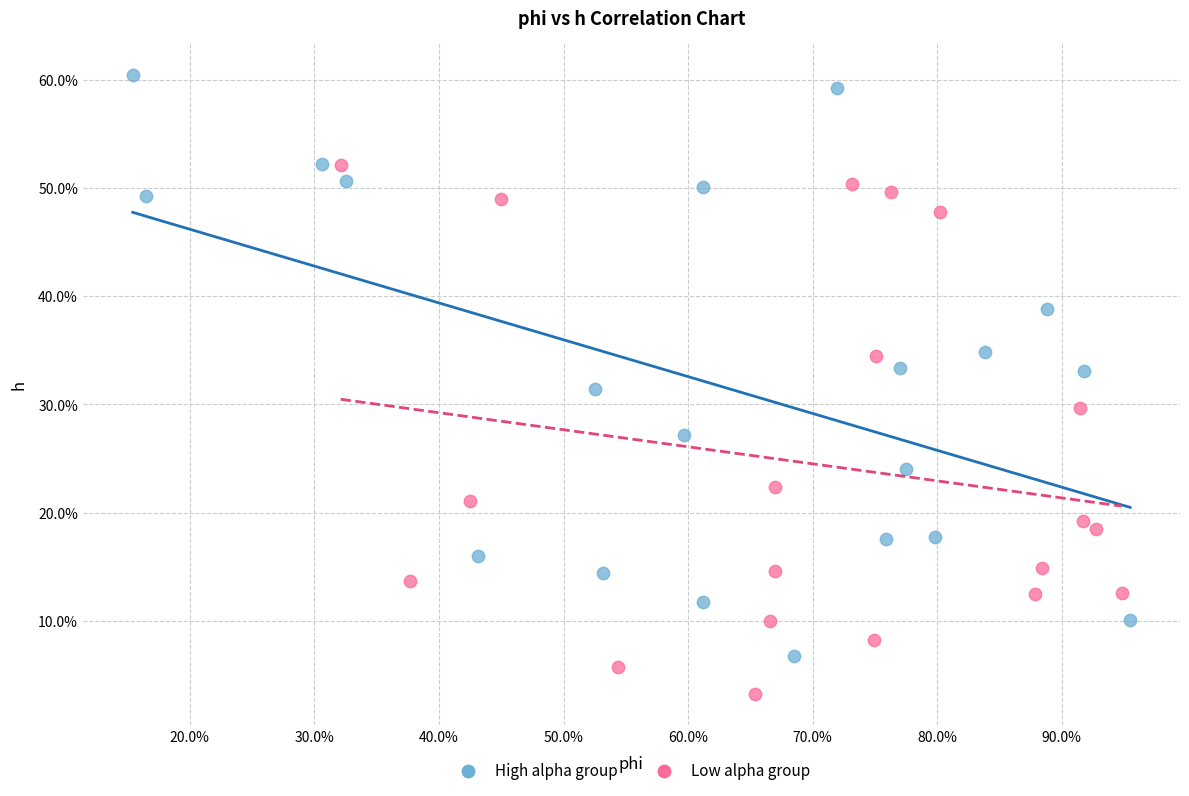

Which series has the largest Y range (max minus min)?

High alpha group